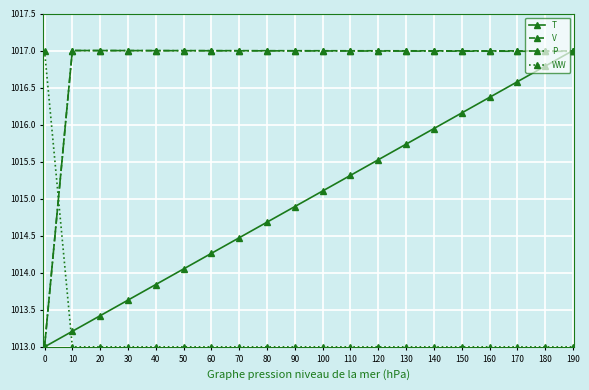

True or false: T and WW intersect in this chart.

True